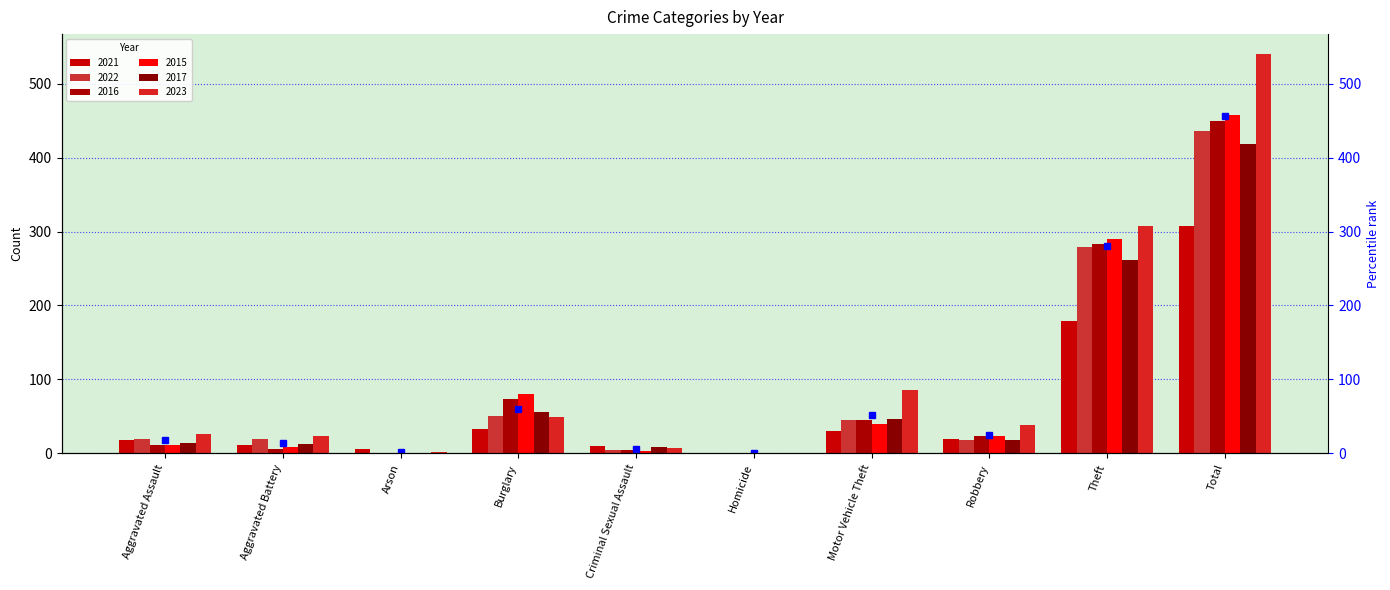

Are the bars horizontal?

No